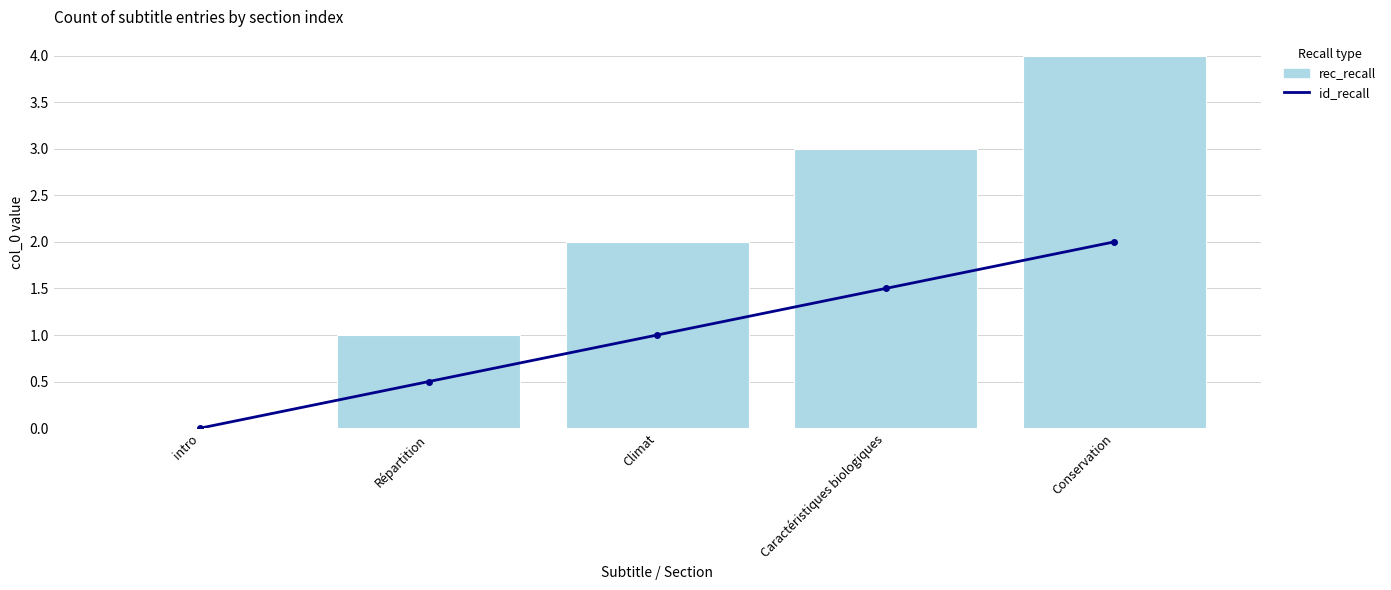

Where is col_0 (rec_recall) nearest to the value 2?

Climat